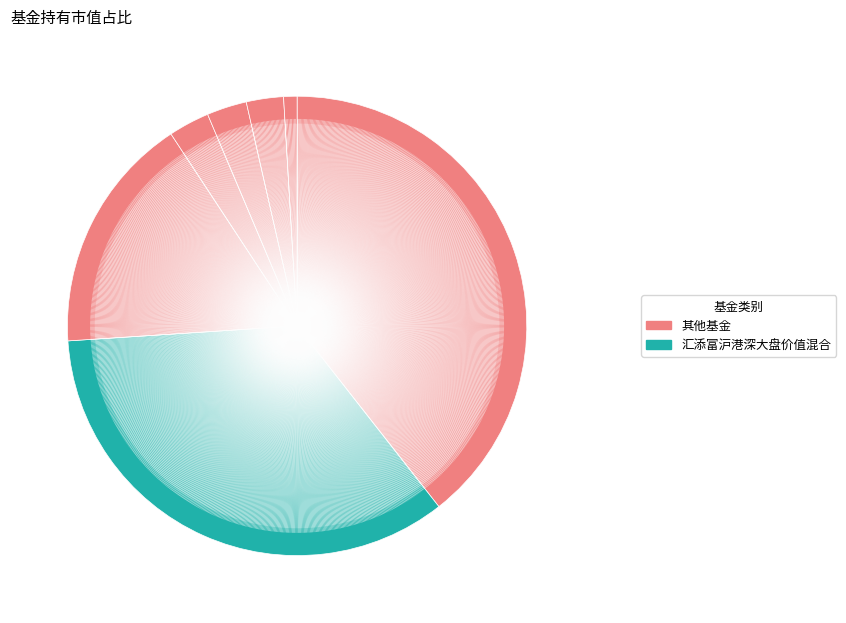

How many segments does this pie chart have?

7